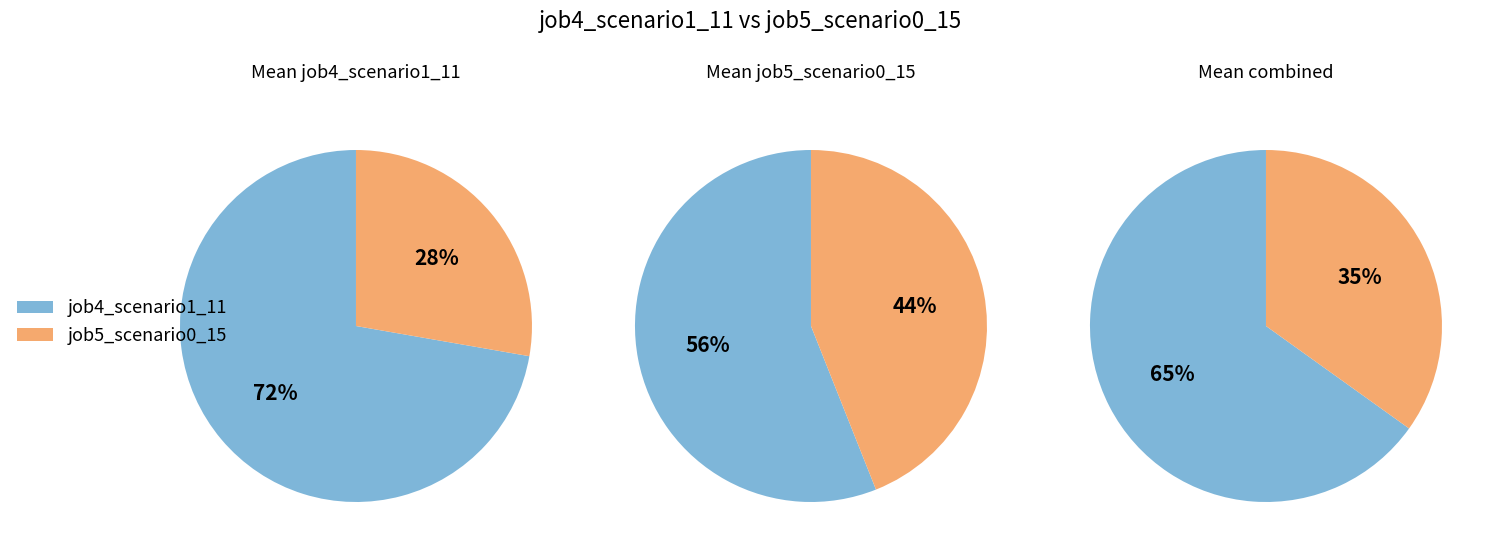

The os4 slice represents 18% of the pie. True or false?

False